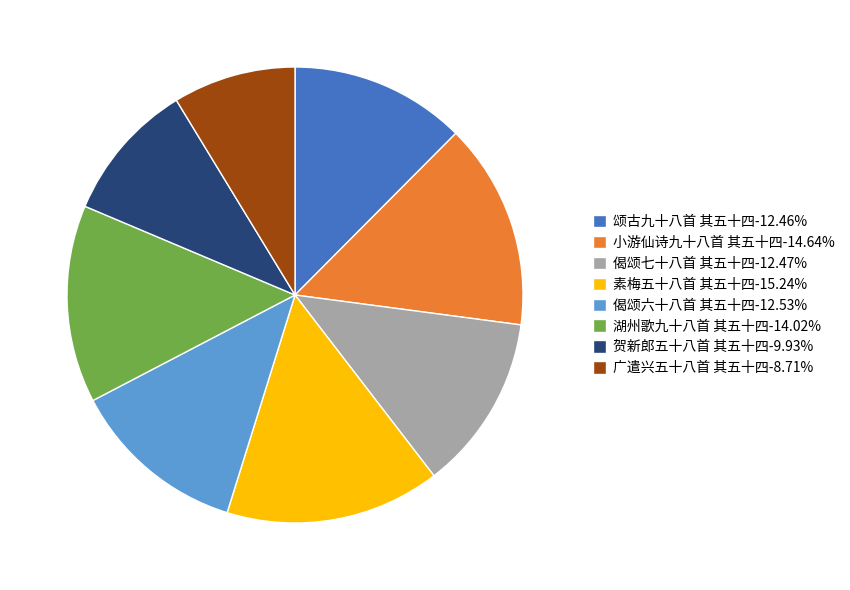

Approximately how many times larger is the value at 广遣兴五十八首 其五十四-8.71% compared to 湖州歌九十八首 其五十四-14.02%?

0.6